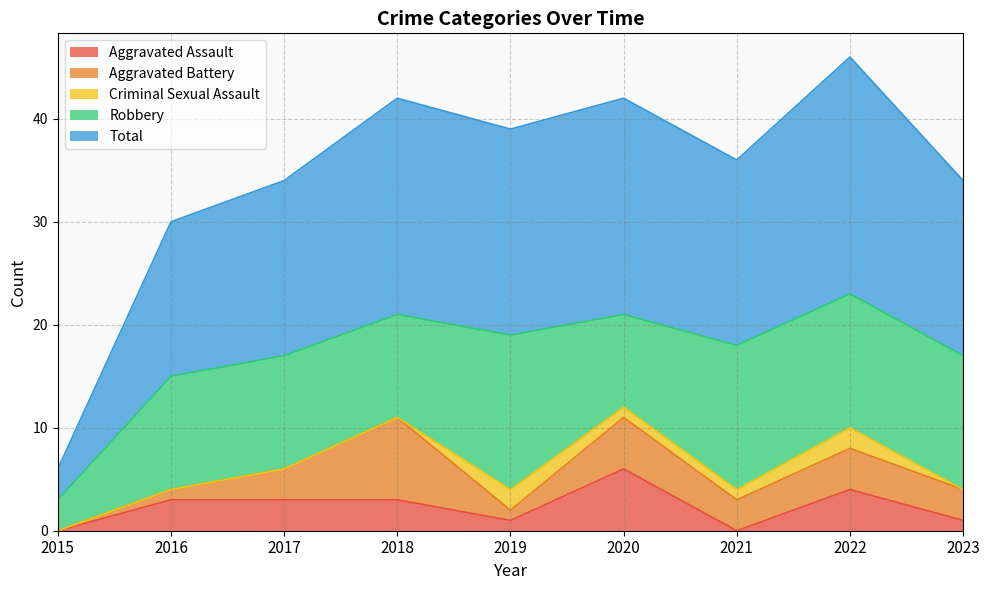

Rank the categories by Aggravated Battery value from lowest to highest.

2015, 2016, 2019, 2017, 2021, 2023, 2022, 2020, 2018